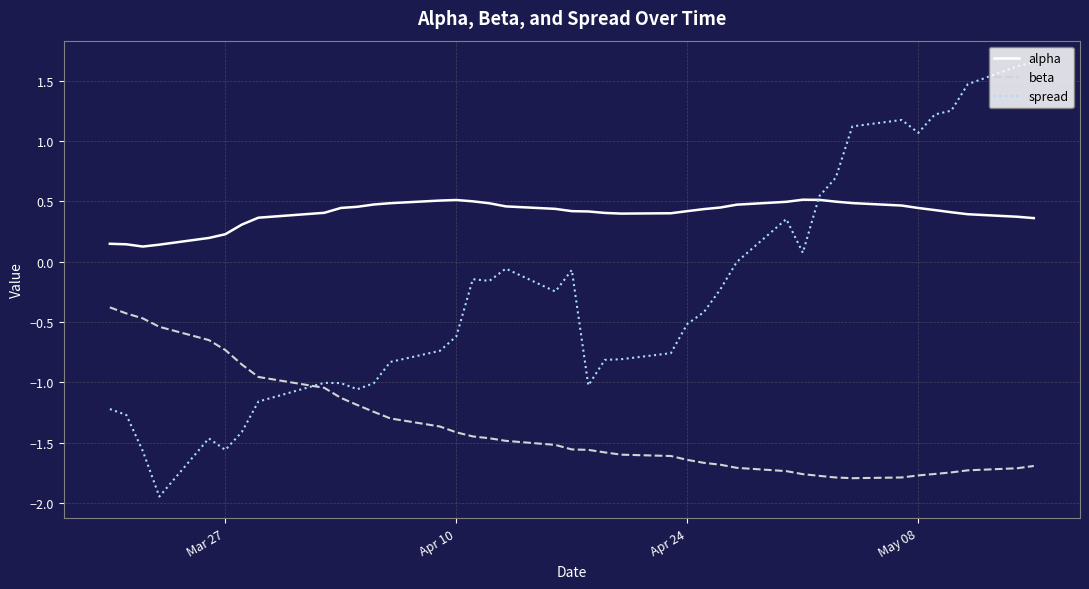

List the series in order of their peak value, lowest first.

beta, alpha, spread